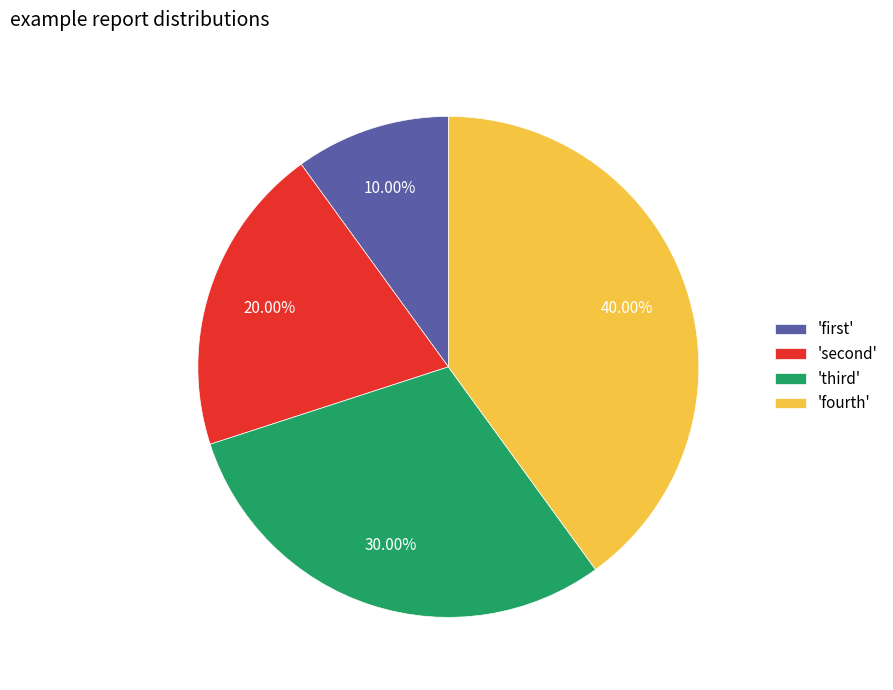

Count the number of slices in the pie.

4